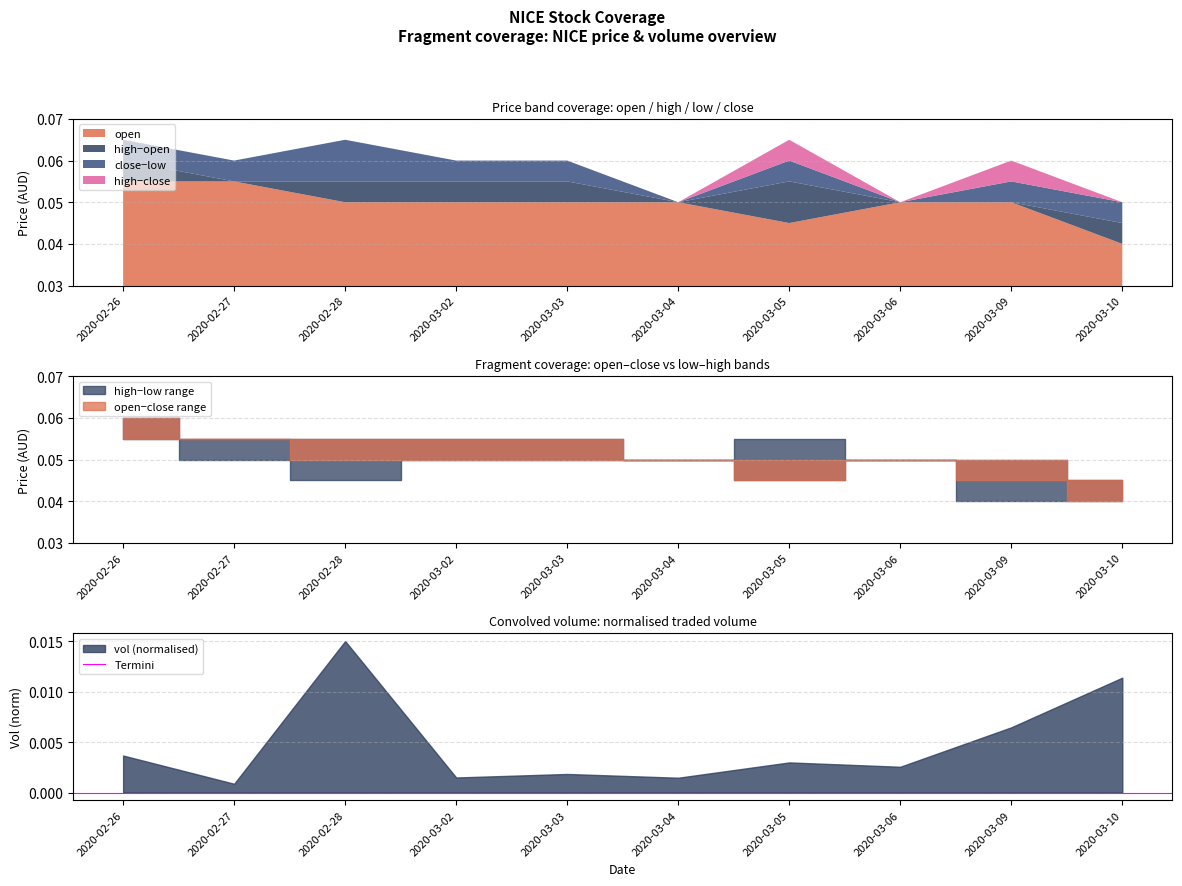

What is the label of the 3rd point from the left?

2020-02-28